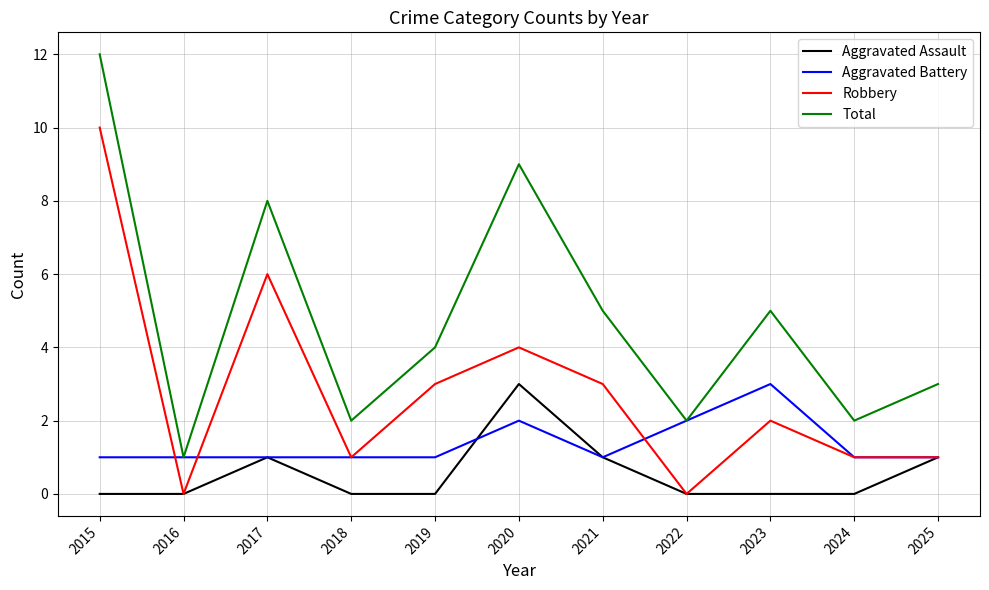

True or false: Total has a value of 12 at 2015.

True